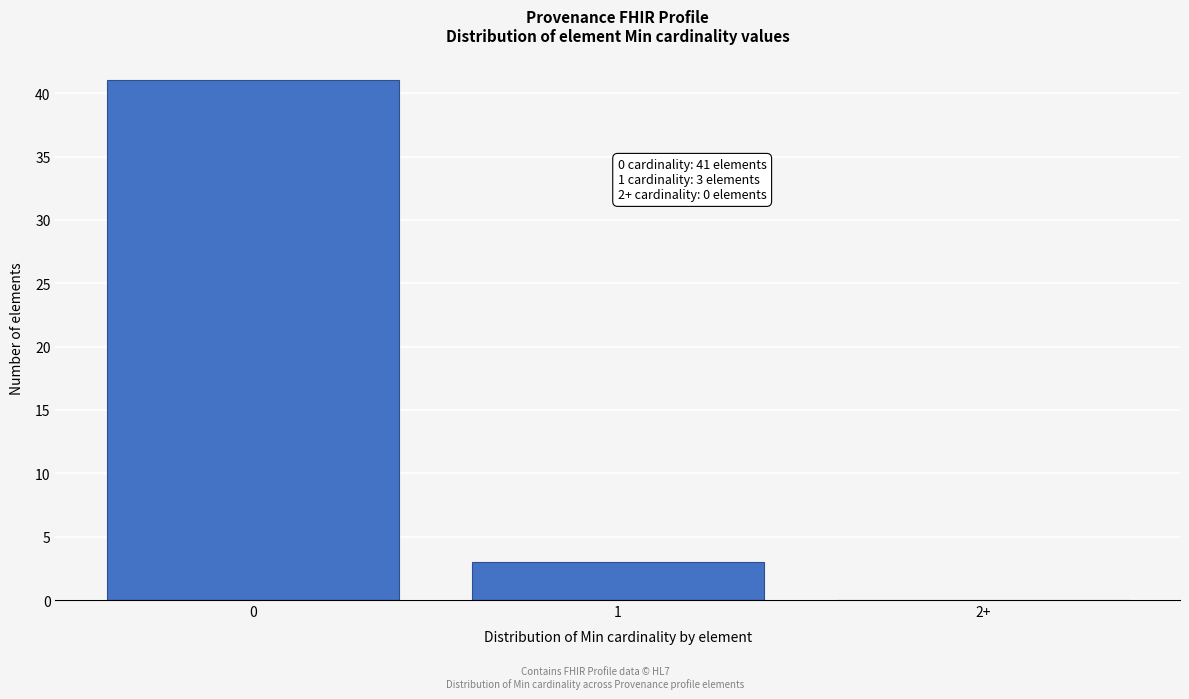

What is the sum of all values?

44